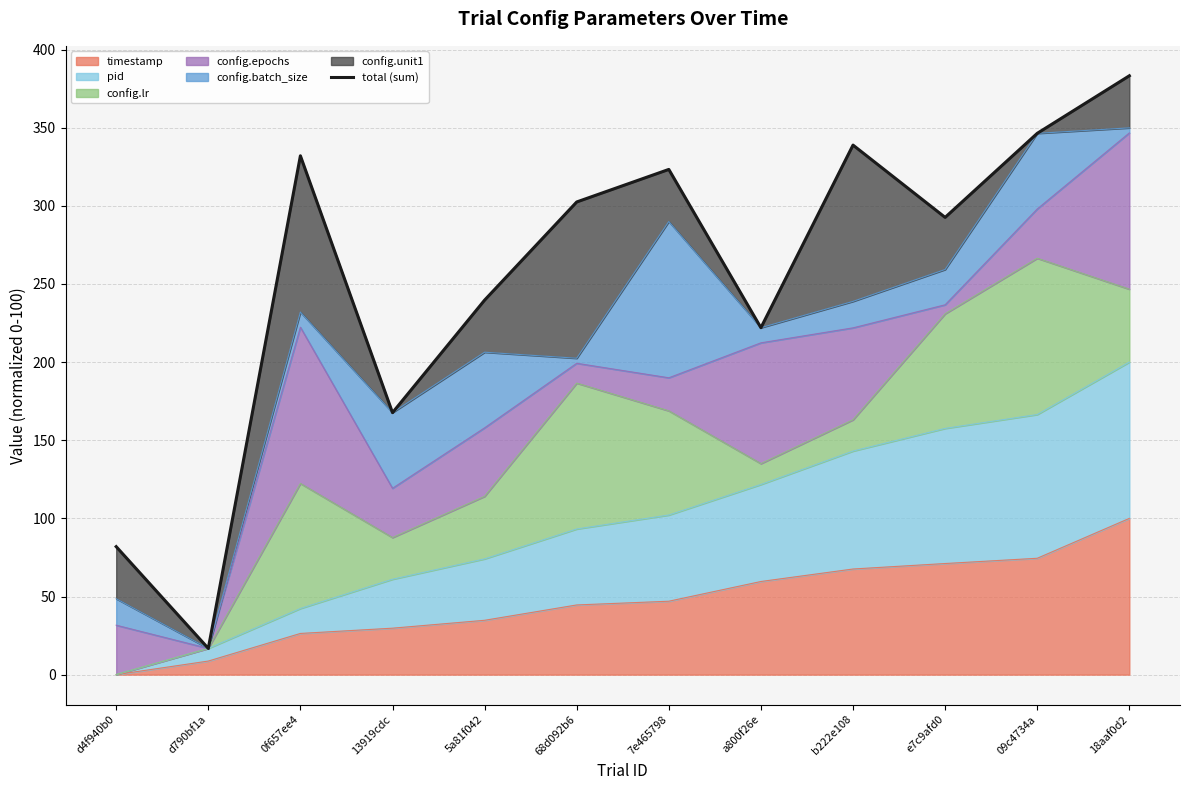

At which category does the chart reach its peak across all series?

18aaf0d2